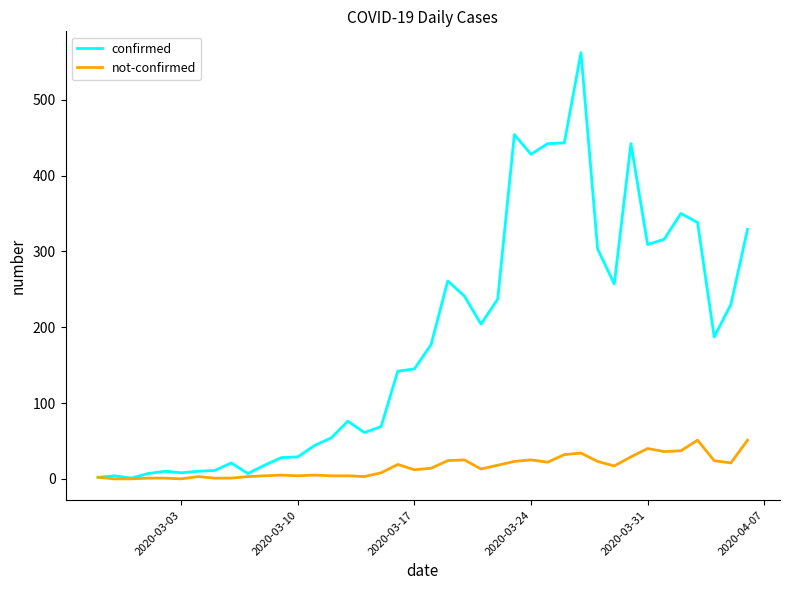

True or false: not-confirmed has more than 1 points higher than both neighbors.

True